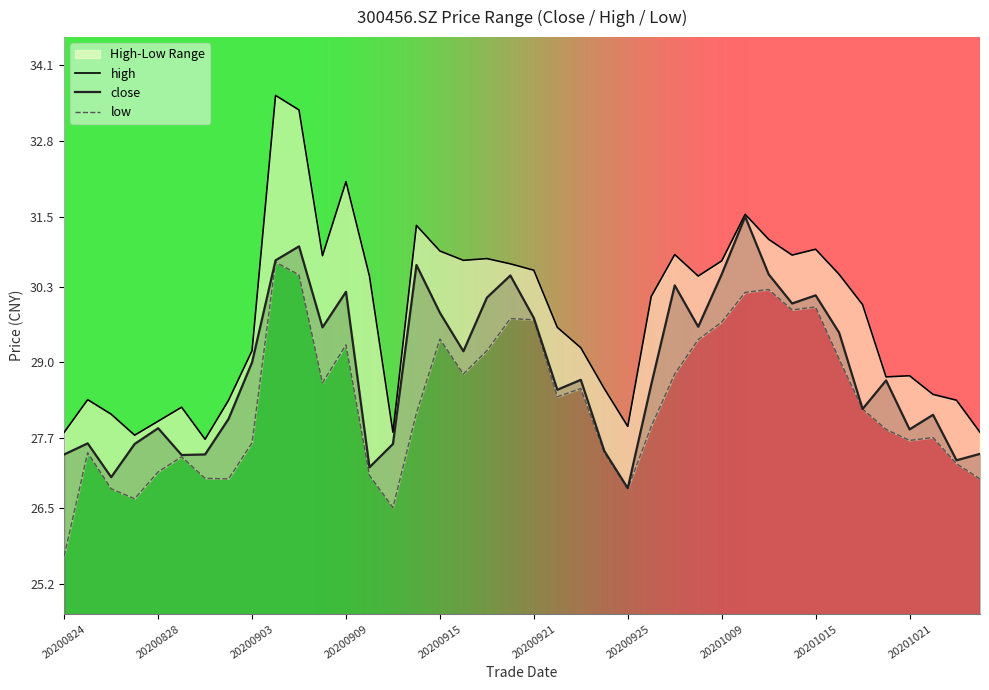

Reading left to right, what are all the values shown in this chart?

close: 20200824=27.4	20200825=27.6	20200826=27.0	20200827=27.6	20200828=27.9	20200831=27.4	20200901=27.4	20200902=28.0	20200903=29.0	20200904=30.8	20200907=31.0	20200908=29.6	20200909=30.2	20200910=27.2	20200911=27.6	20200914=30.7	20200915=29.9	20200916=29.2	20200917=30.1	20200918=30.5	20200921=29.8	20200922=28.5	20200923=28.7	20200924=27.5	20200925=26.8	20200928=28.6	20200929=30.3	20200930=29.6	20201009=30.5	20201012=31.5	20201013=30.5	20201014=30.0	20201015=30.1	20201016=29.5	20201019=28.2	20201020=28.7	20201021=27.9	20201022=28.1	20201023=27.3	20201026=27.4
high: 20200824=27.8	20200825=28.4	20200826=28.1	20200827=27.8	20200828=28.0	20200831=28.2	20200901=27.7	20200902=28.4	20200903=29.2	20200904=33.6	20200907=33.3	20200908=30.8	20200909=32.1	20200910=30.5	20200911=27.8	20200914=31.4	20200915=30.9	20200916=30.8	20200917=30.8	20200918=30.7	20200921=30.6	20200922=29.6	20200923=29.2	20200924=28.6	20200925=27.9	20200928=30.1	20200929=30.9	20200930=30.5	20201009=30.7	20201012=31.5	20201013=31.1	20201014=30.8	20201015=30.9	20201016=30.5	20201019=30.0	20201020=28.8	20201021=28.8	20201022=28.4	20201023=28.4	20201026=27.8
low: 20200824=25.7	20200825=27.4	20200826=26.8	20200827=26.7	20200828=27.1	20200831=27.4	20200901=27.0	20200902=27.0	20200903=27.6	20200904=30.7	20200907=30.5	20200908=28.6	20200909=29.3	20200910=27.1	20200911=26.5	20200914=28.1	20200915=29.4	20200916=28.8	20200917=29.2	20200918=29.8	20200921=29.7	20200922=28.4	20200923=28.6	20200924=27.4	20200925=26.8	20200928=27.9	20200929=28.8	20200930=29.4	20201009=29.7	20201012=30.2	20201013=30.2	20201014=29.9	20201015=29.9	20201016=29.1	20201019=28.2	20201020=27.9	20201021=27.7	20201022=27.7	20201023=27.3	20201026=27.0